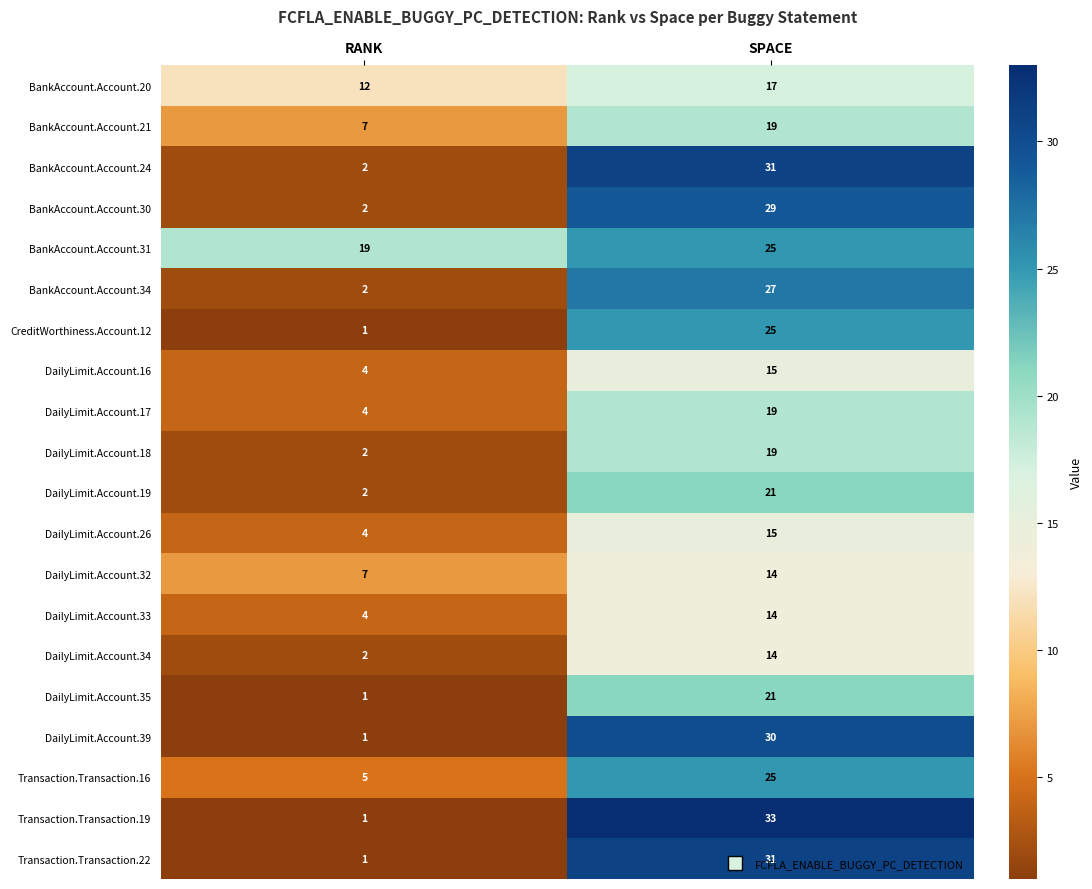

The value of DailyLimit.Account.19 at RANK is 2. True or false?

True